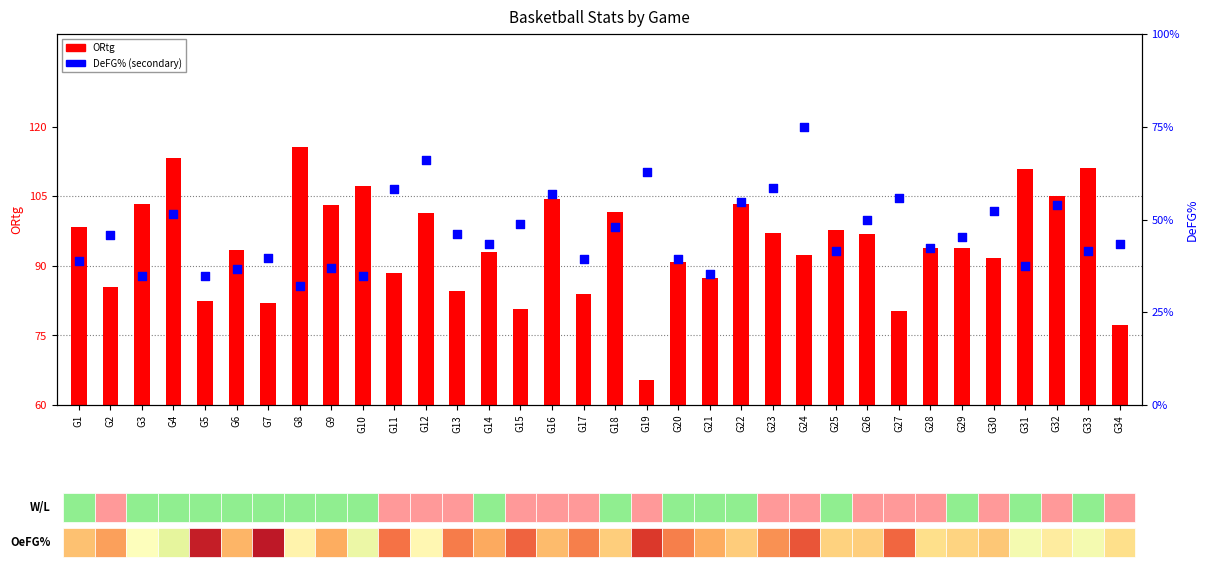

Is the value of ORtg at G11 greater than the value of DeFG% at G15?

Yes